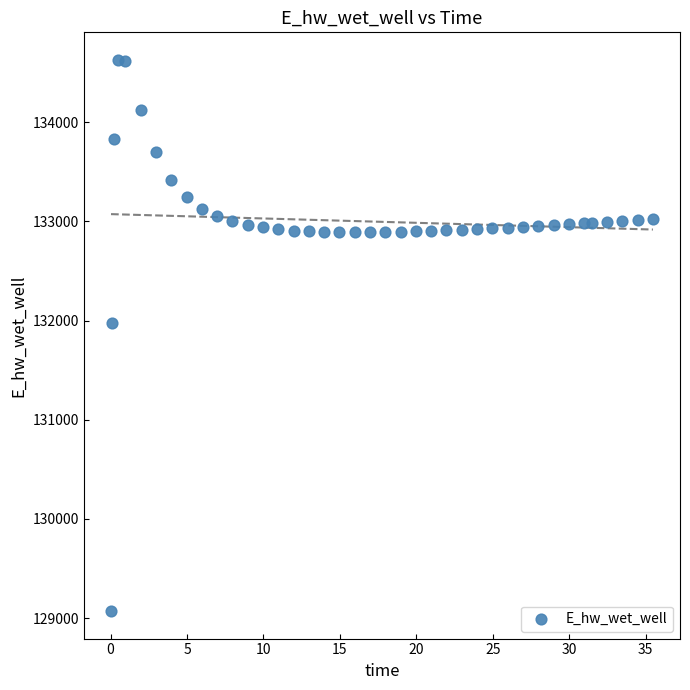

What Y value in the scatter plot is closest to 131849?

131970.0